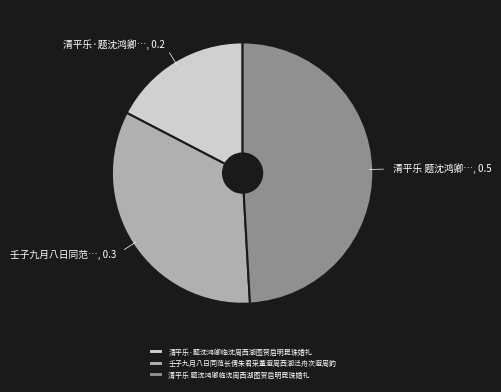

Approximately how many times larger is the value at 壬子九月八日同范…, 0.3 compared to 清平乐·题沈鸿卿…, 0.2?

1.9